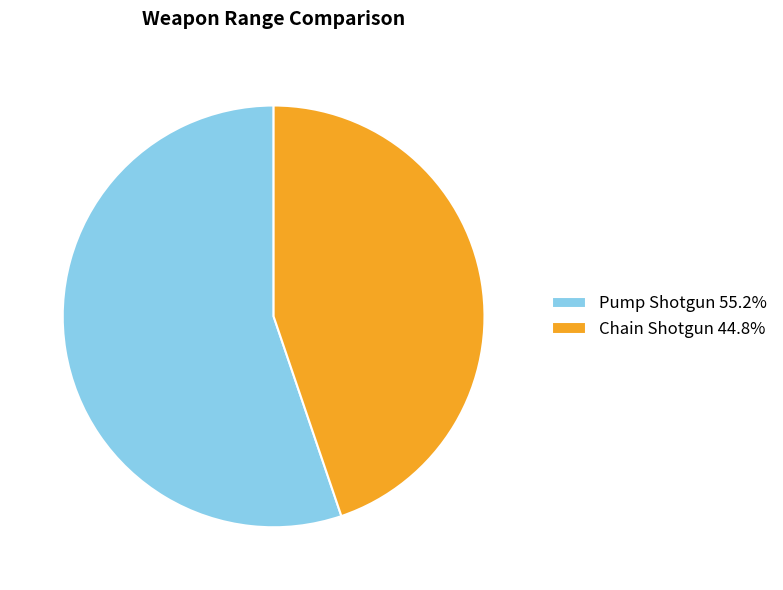

The Pump Shotgun slice represents 62% of the pie. True or false?

False